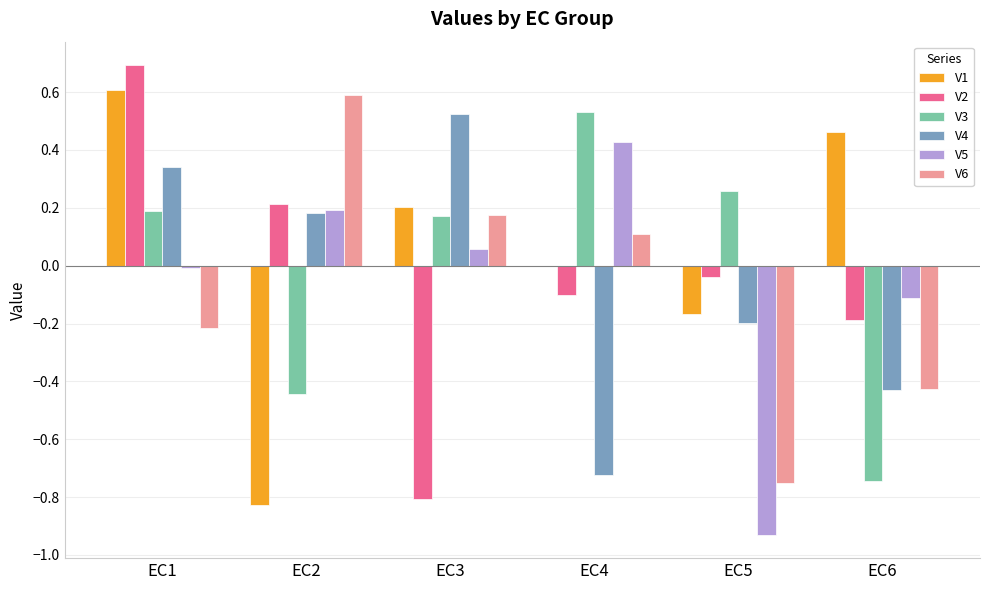

Is the value of V4 at EC1 greater than the value of V5 at EC6?

Yes